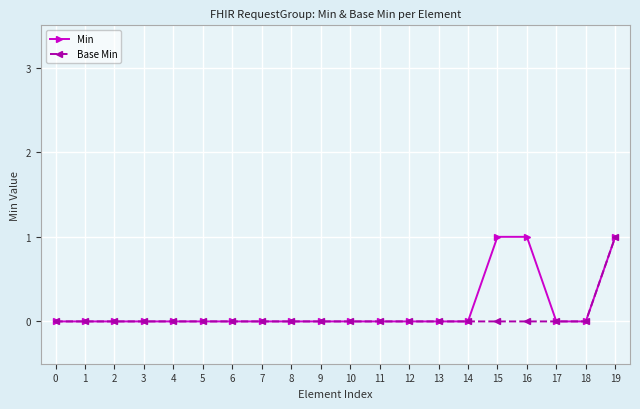

Does the chart display data point markers on the line(s)?

Yes